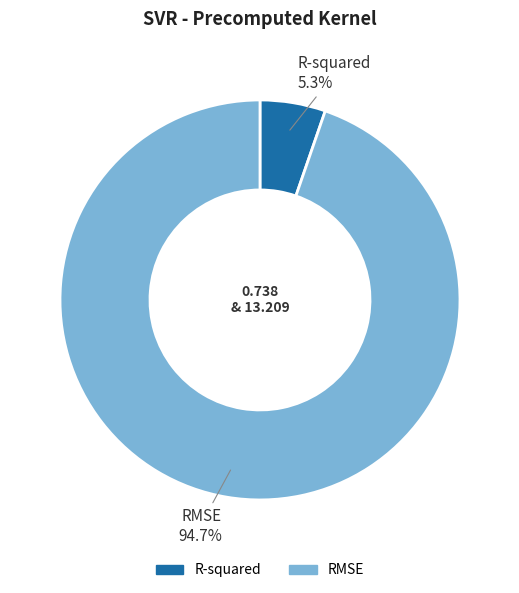

To the nearest percent, what is the average slice percentage?

50%